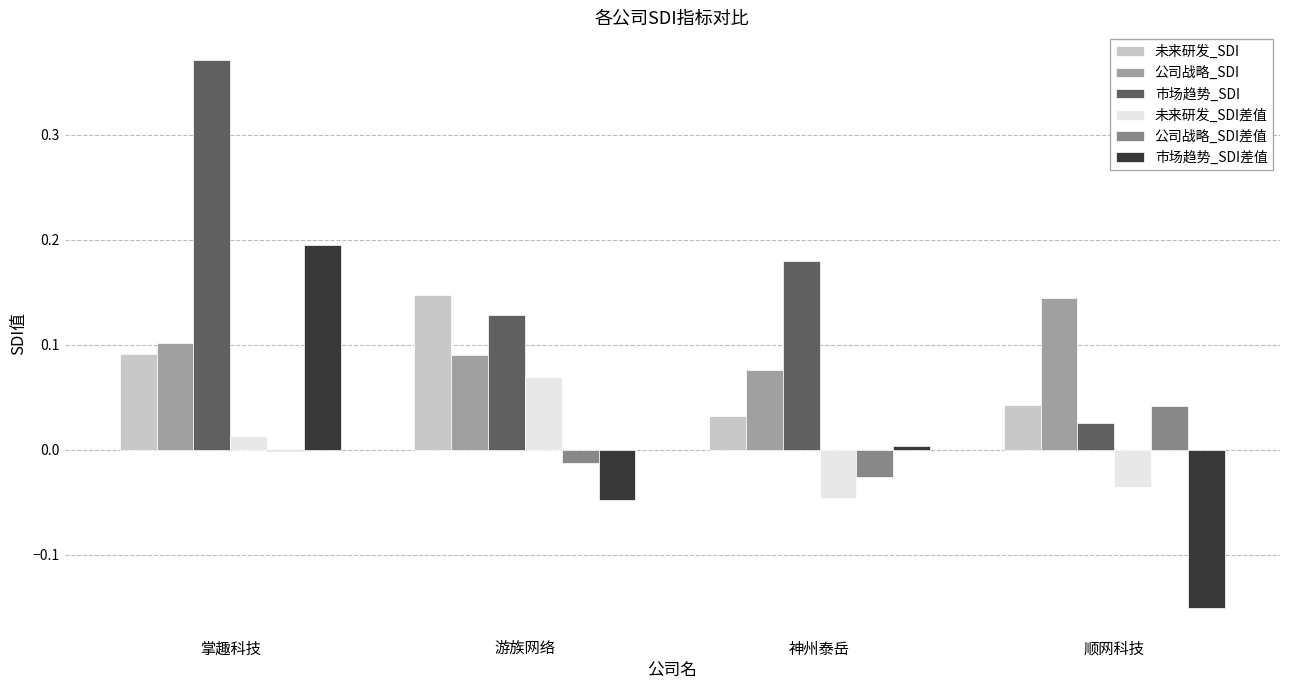

Which label corresponds to the smallest value in the chart?

顺网科技